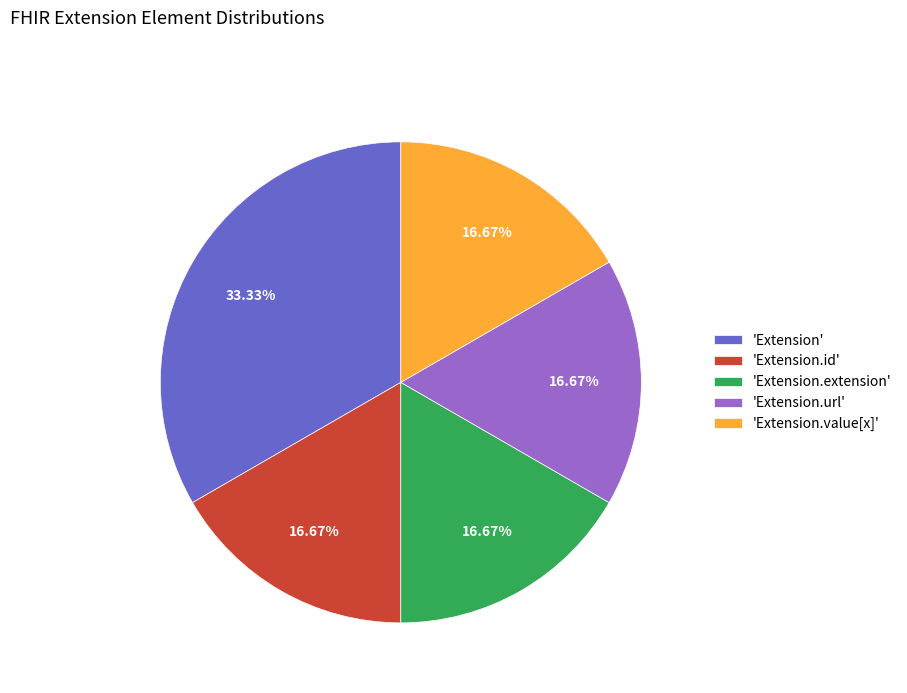

Approximately how many times larger is the value at 'Extension.url' compared to 'Extension'?

0.5